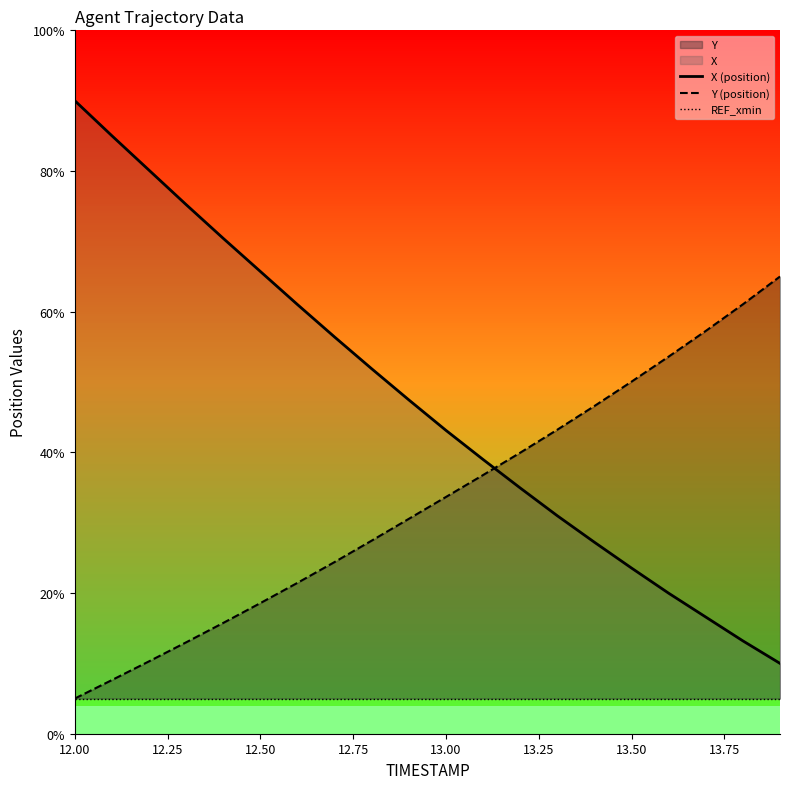

Which category has the highest value in the X (position) series?

12.00